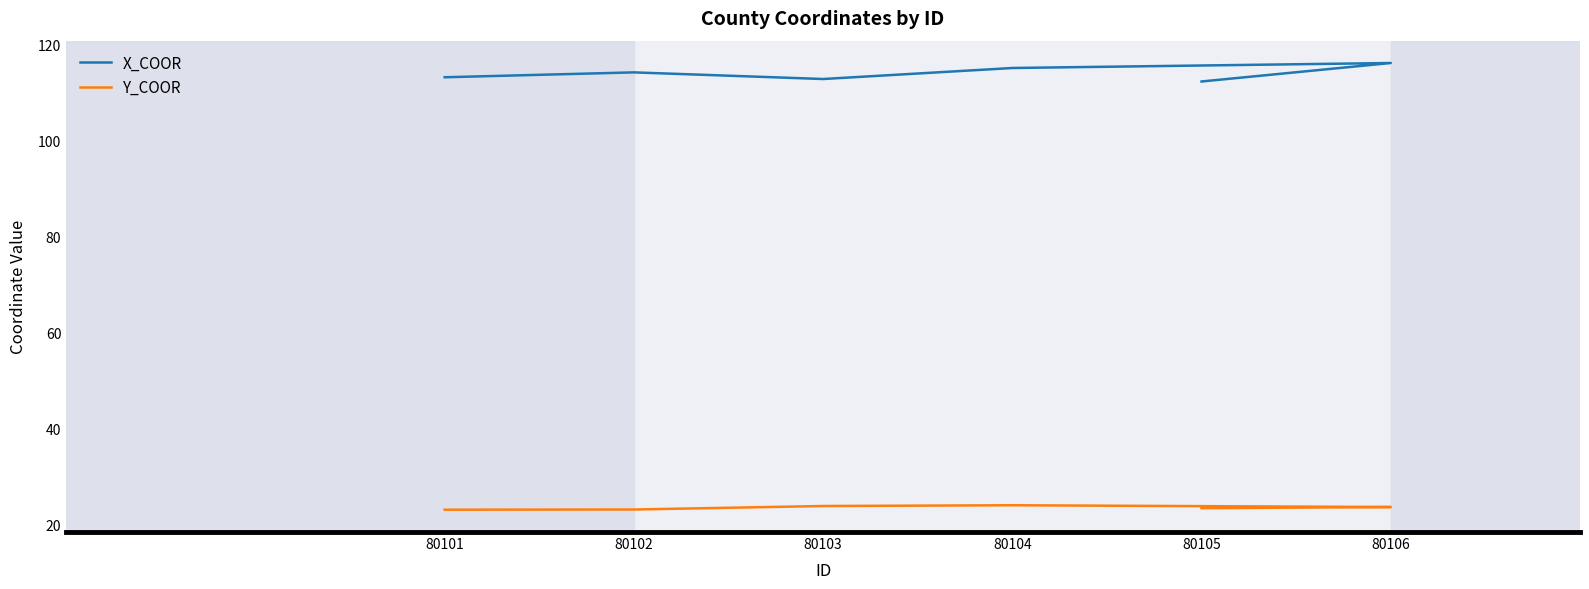

At which category does X_COOR reach its first local valley?

80103